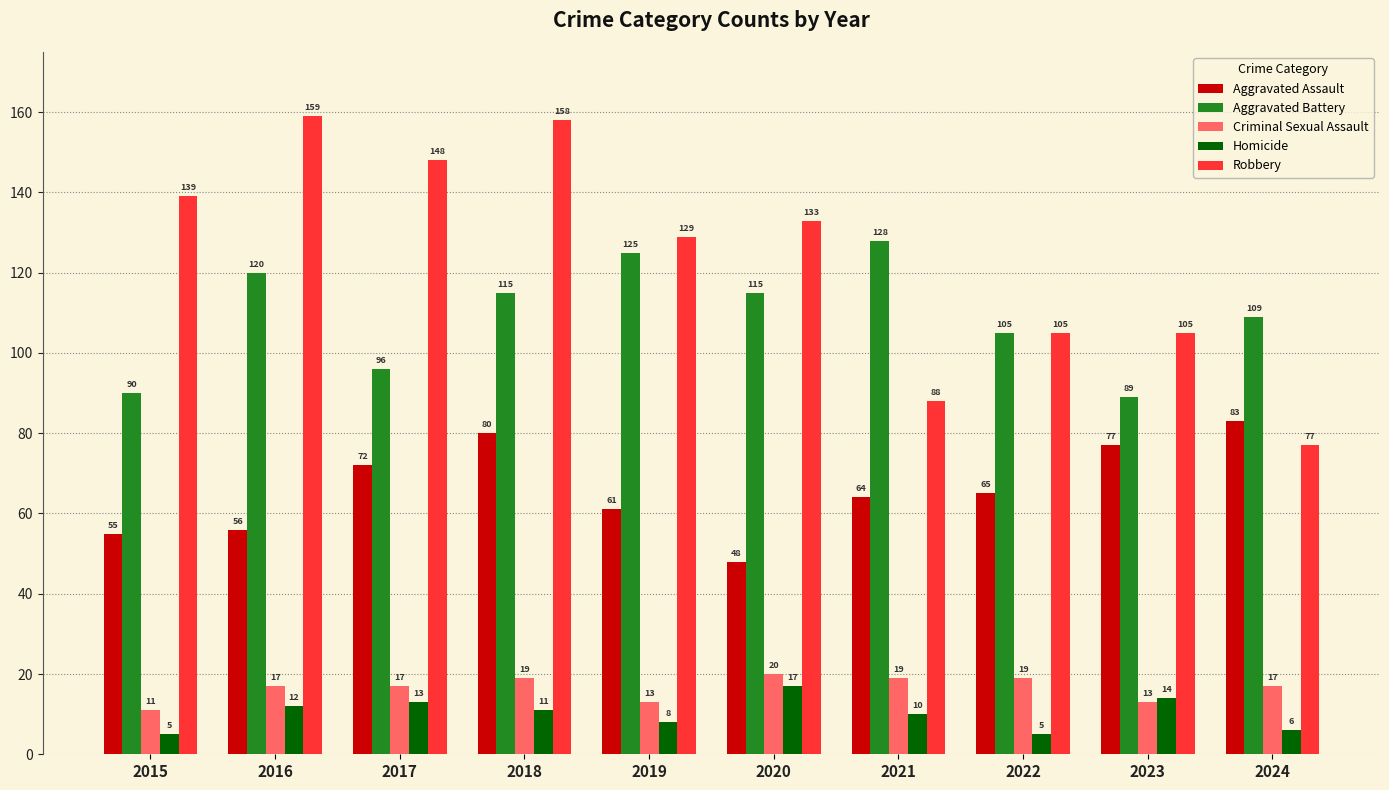

Count the number of data series in this chart.

5